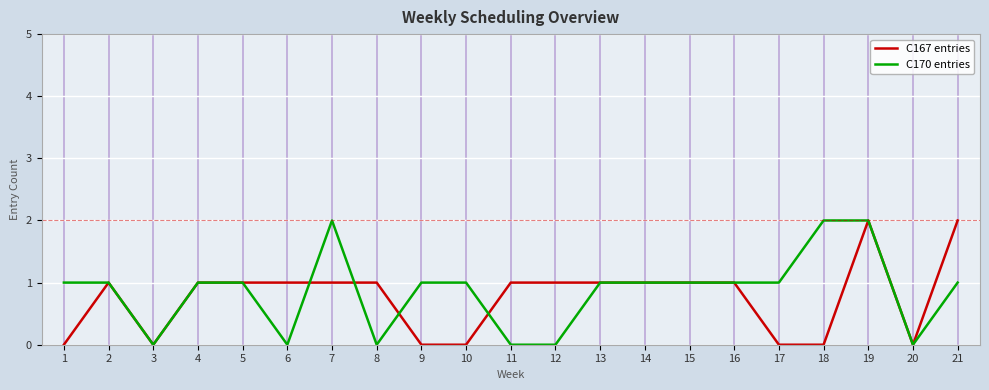

Which series changed the most between 12 and 13?

C170 entries